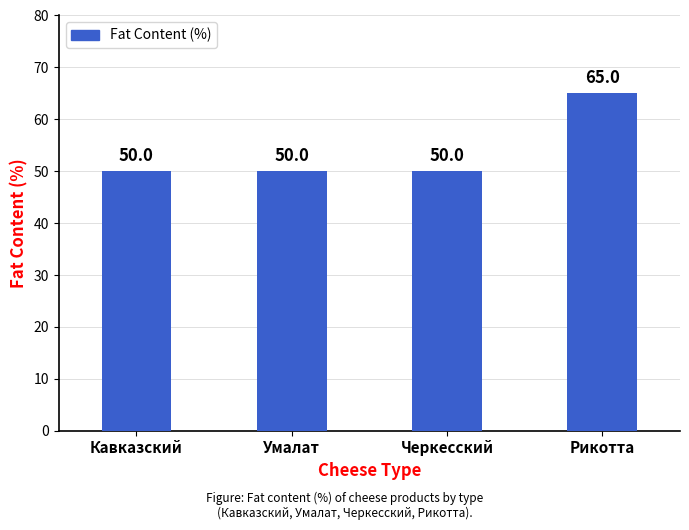

Count the number of data series in this chart.

1